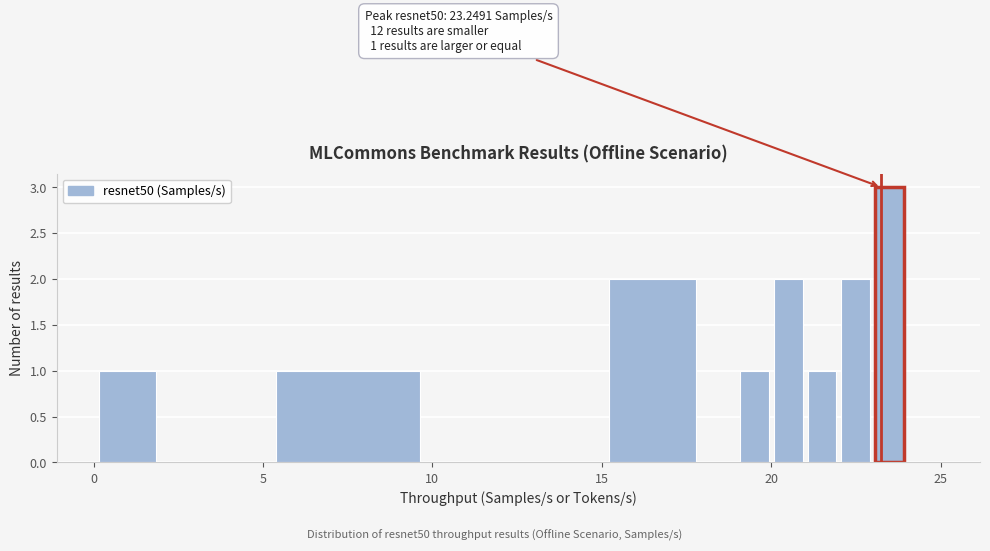

Read against the x-axis, roughly where is the centre of the tallest bar?

23.5